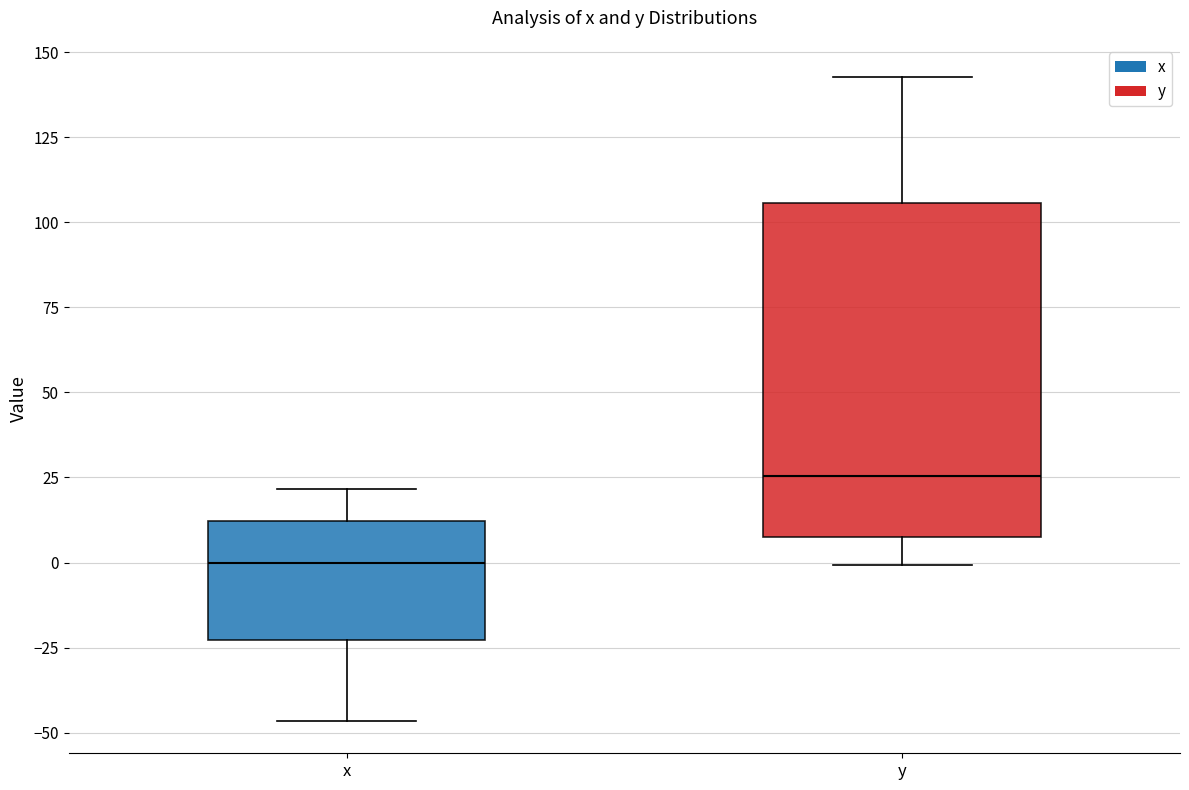

Reading left to right, read every box against the y-axis: the position of its median line, the range the box covers, and the ends of its whiskers. The values are not printed on the chart, so give them approximately, as read against the axis.

x: median 0, box -25 to 10, whiskers -45 to 20
y: median 25, box 5 to 105, whiskers 0 to 145